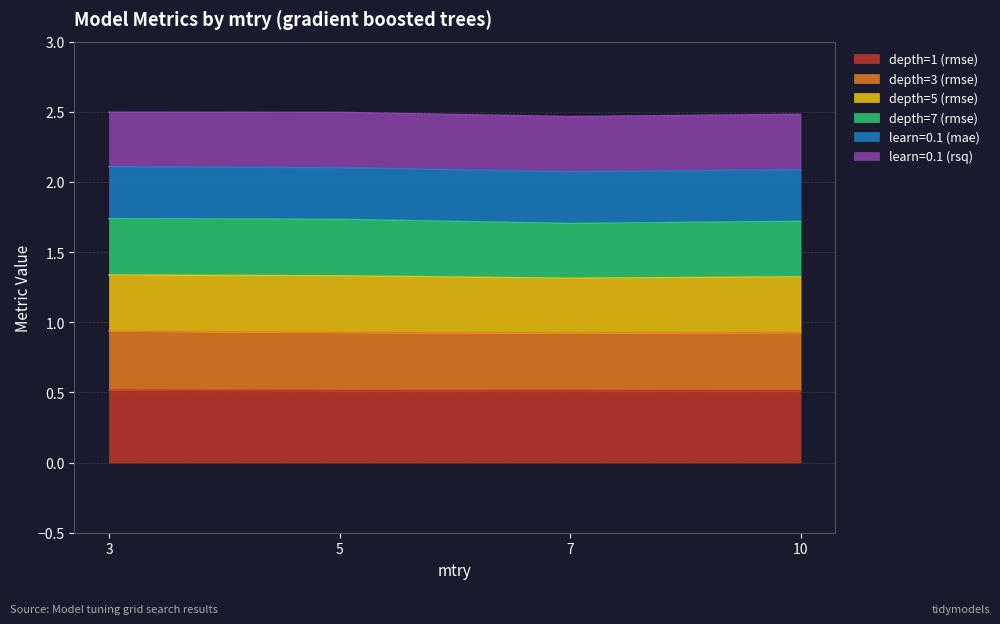

Is the value of depth=7 (rmse) at 5 greater than the value of depth=3 (rmse) at 7?

Yes